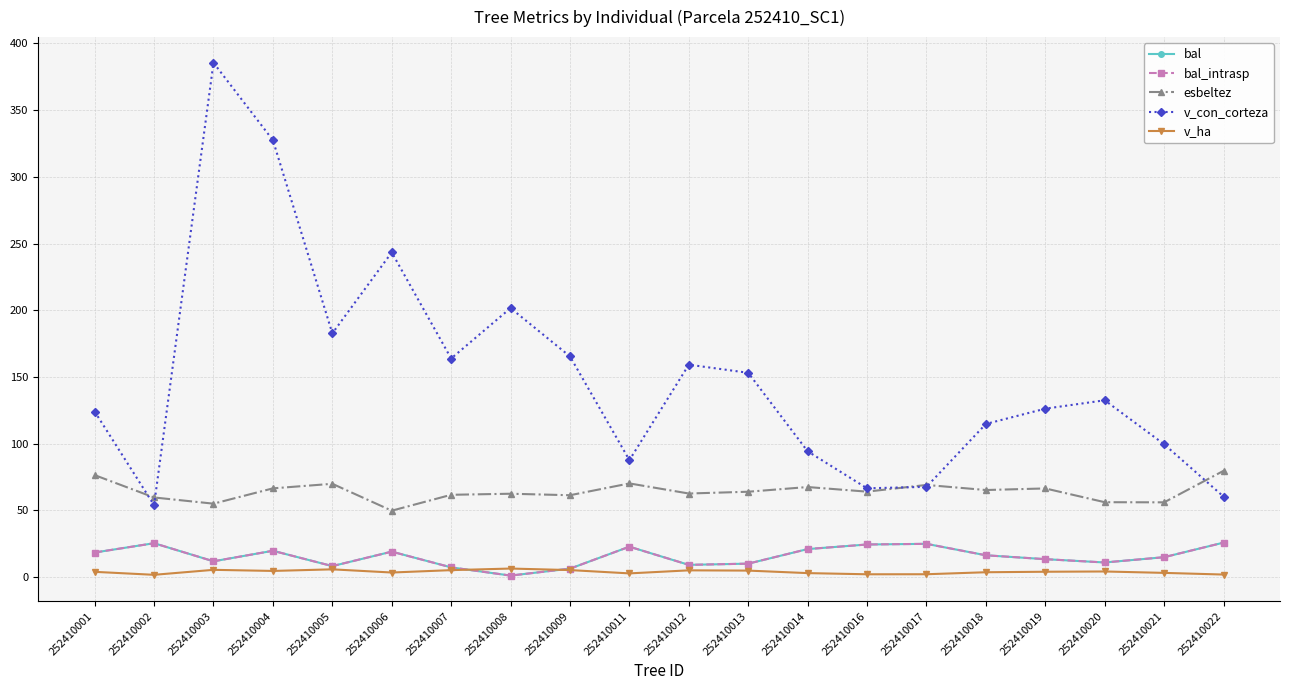

What is the difference between the highest and lowest values at 252410016?

64.4